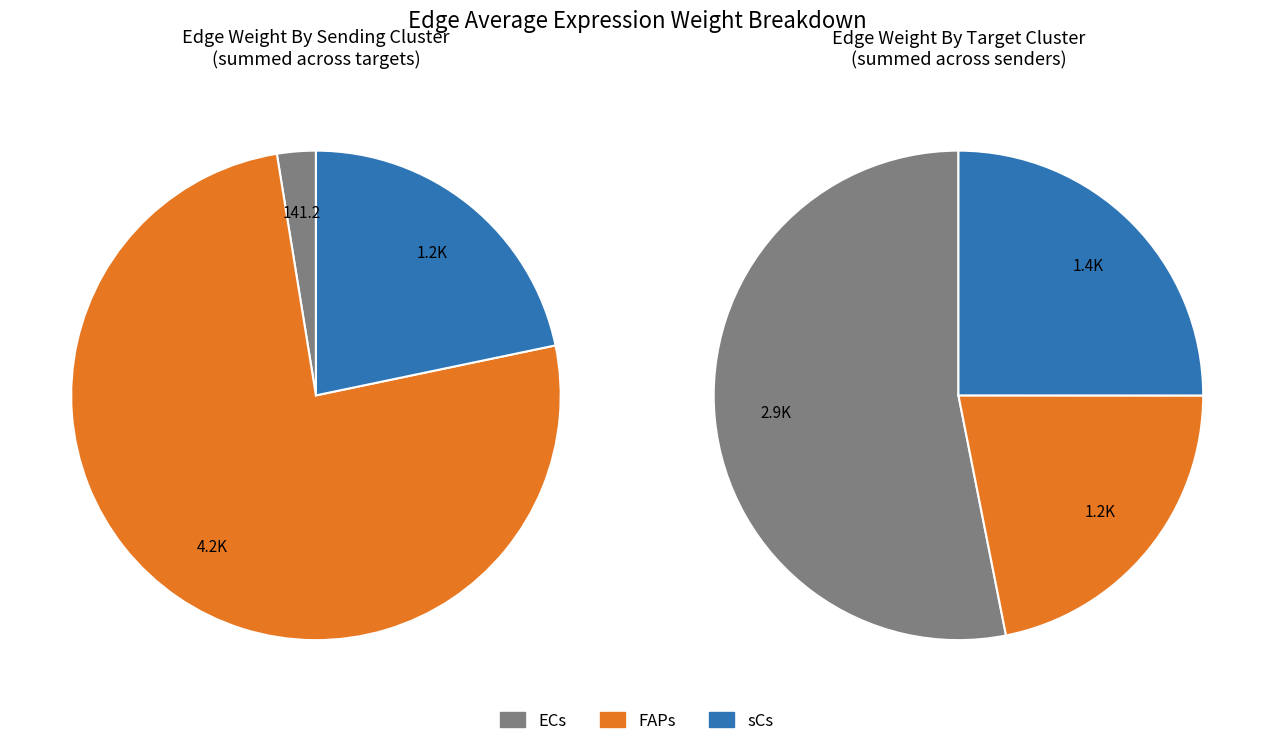

How much of the chart is everything except sCs?

75.0%